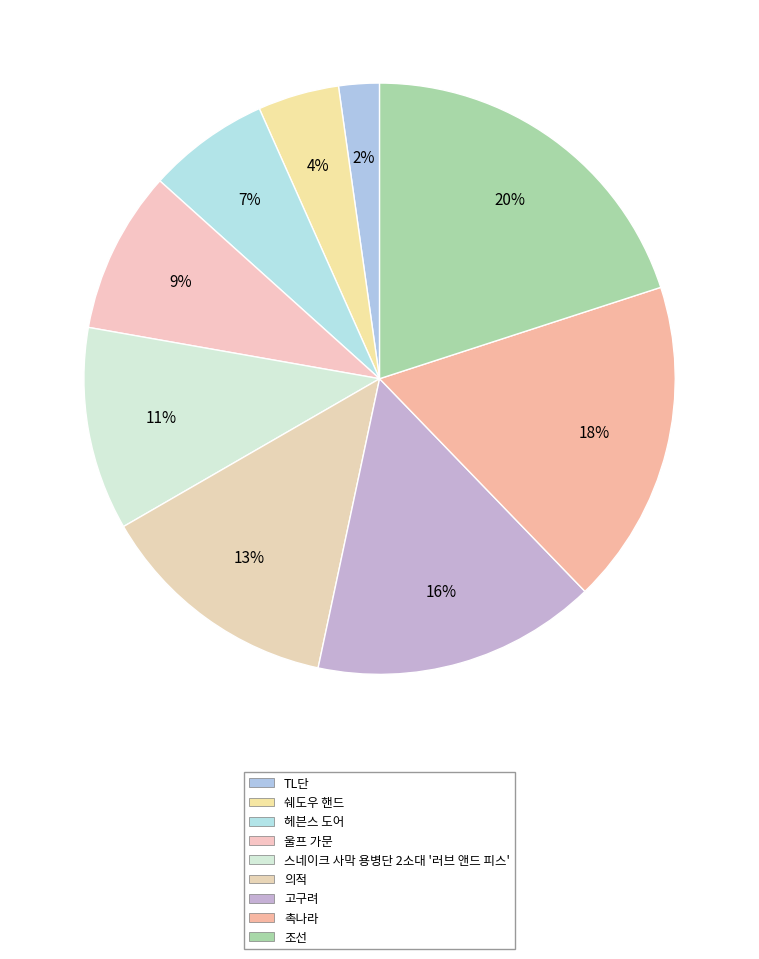

Is the sum of 헤븐스 도어 and 조선 greater than half?

No